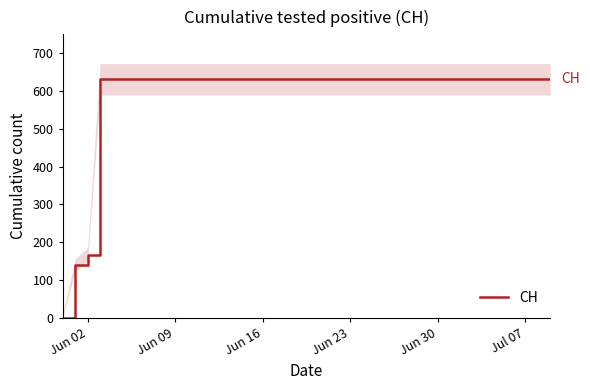

What is the maximum value for CH?

631